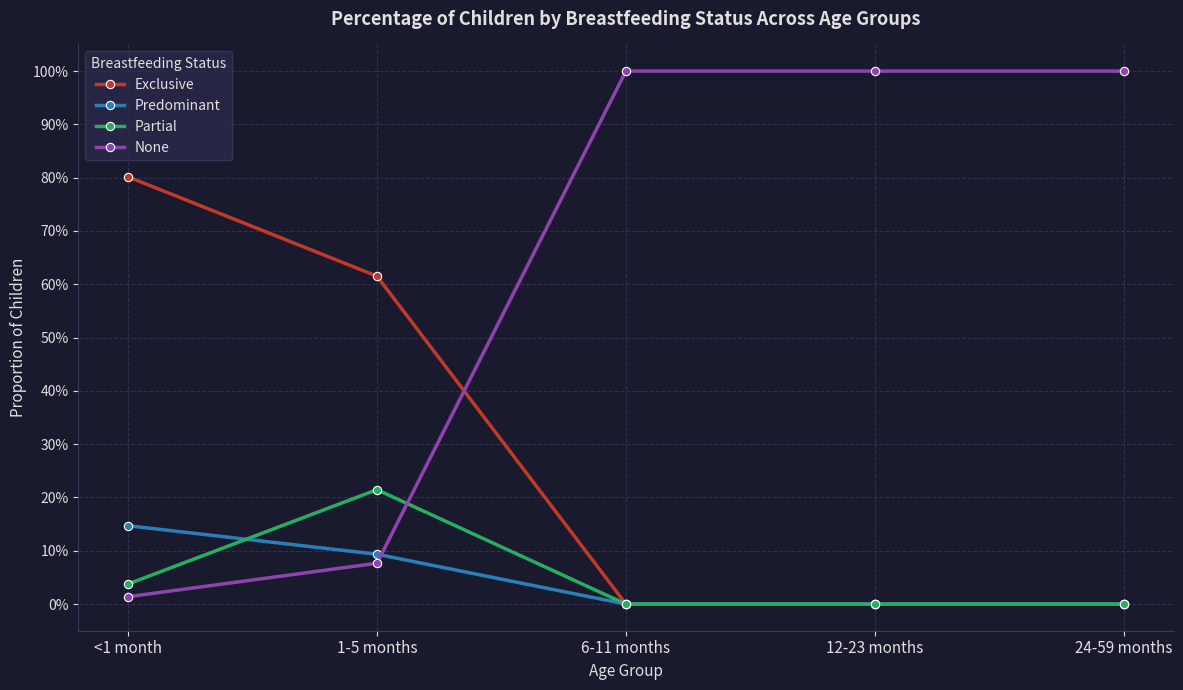

Which series has the largest total across all categories?

None